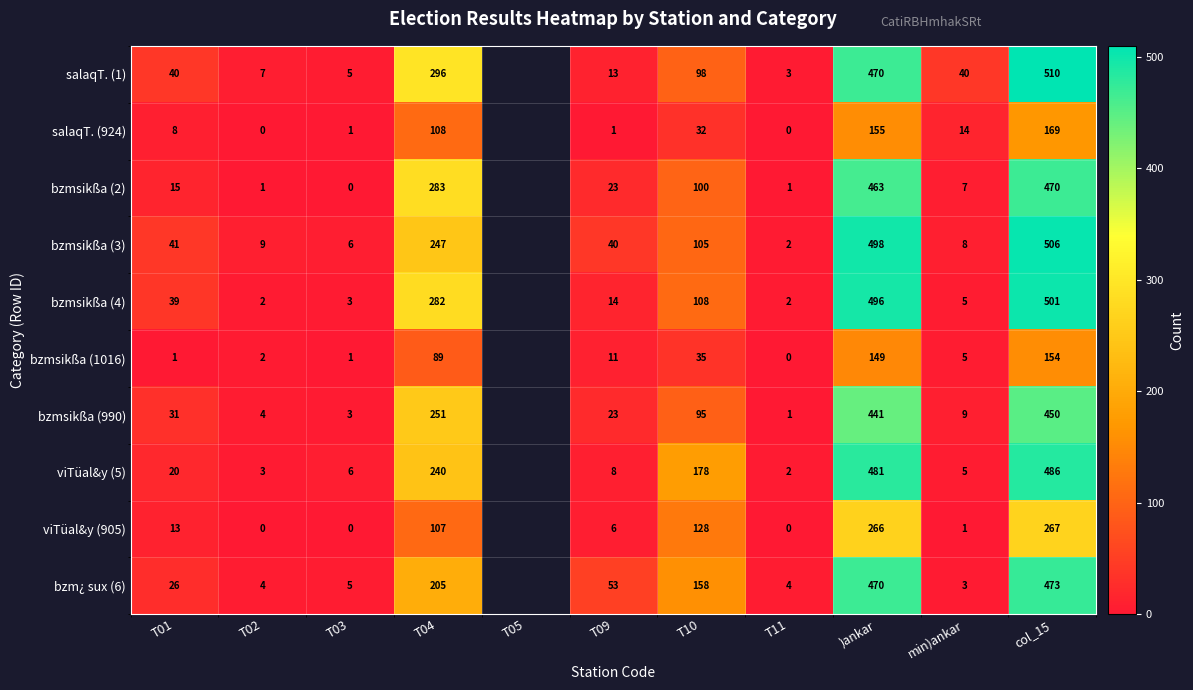

What is the difference between the bzmsikßa (1016) values at T02 and min)ankar?

3